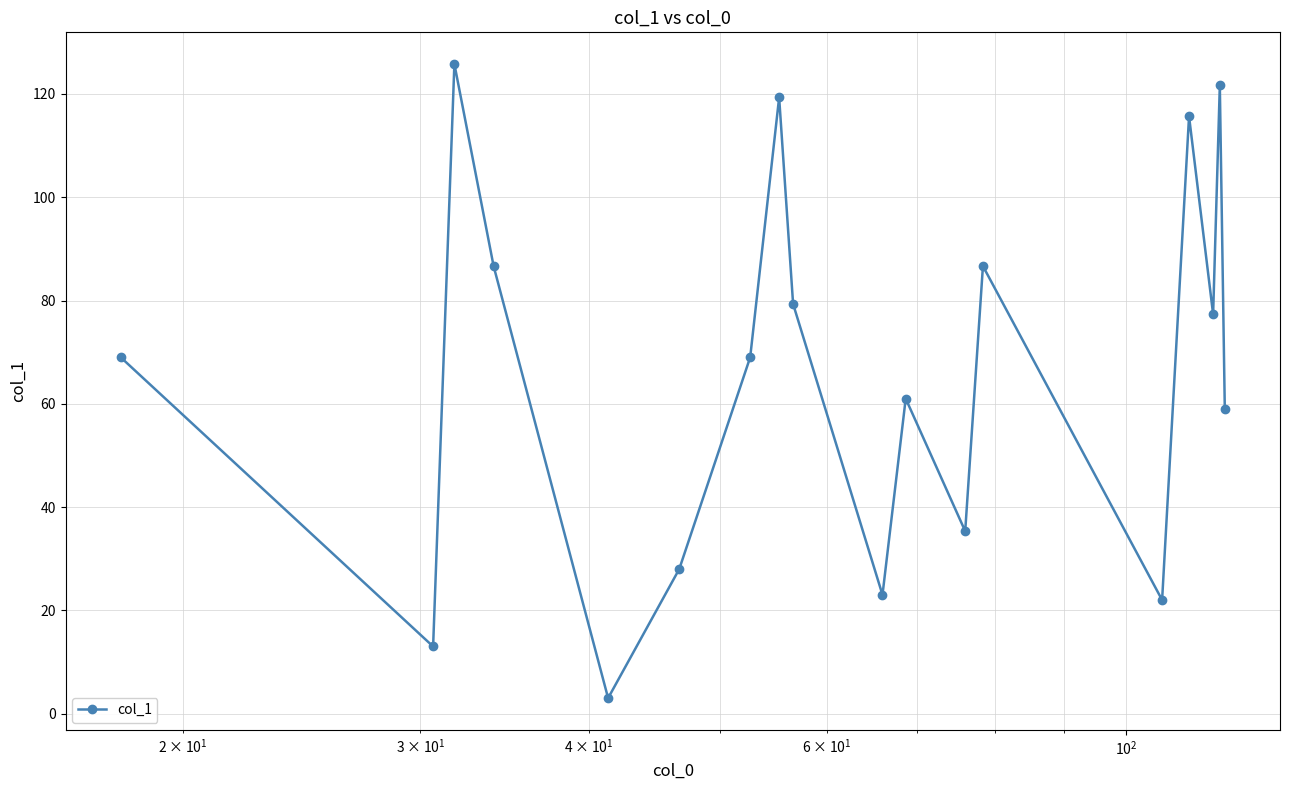

What is the sum of all values?

1194.8